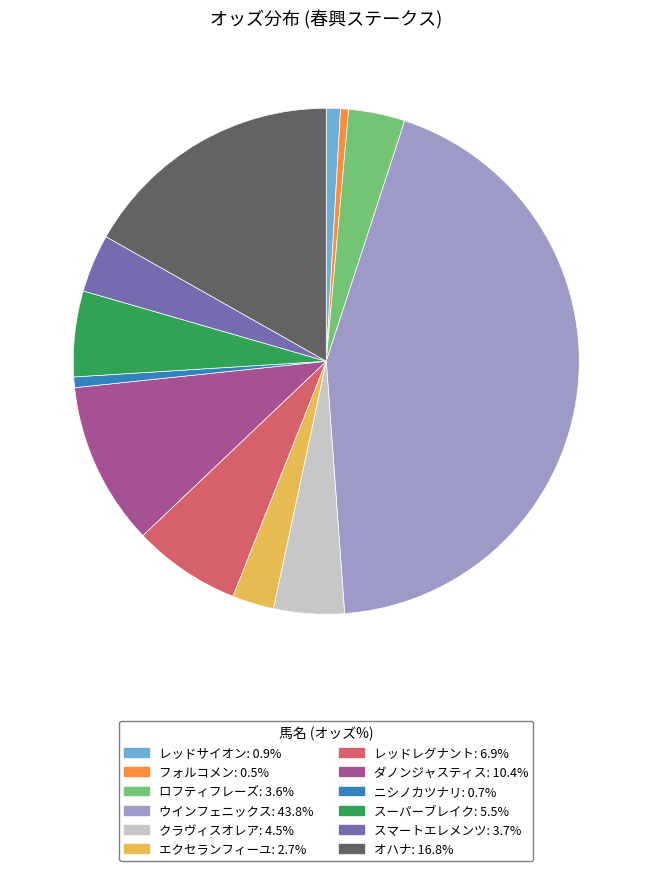

True or false: レッドサイオン accounts for 11% of the total.

False